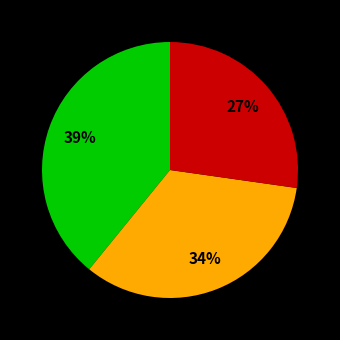

To the nearest percent, what is the difference between the largest and smallest slice percentages?

12%